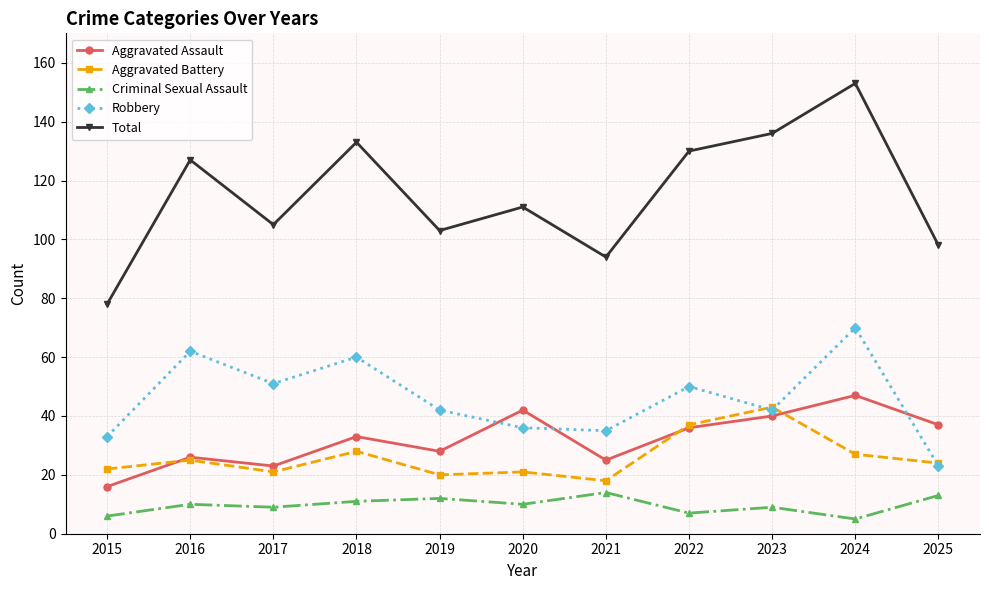

Count the number of categories in the chart.

11